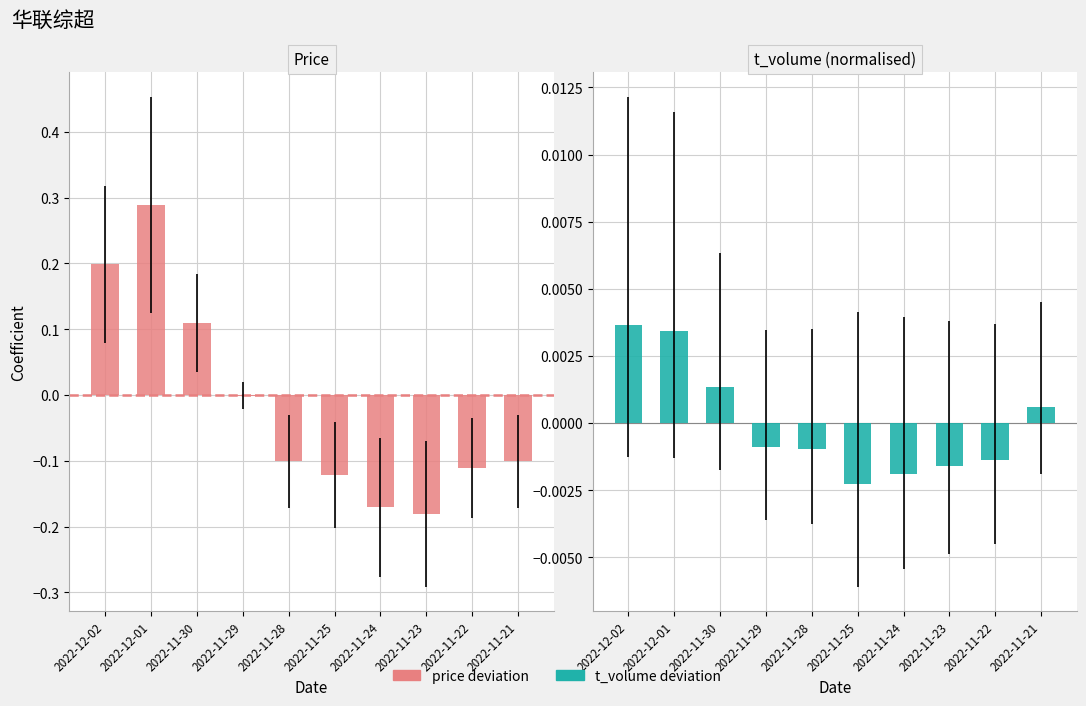

At 2022-11-28, list the series in order from largest to smallest.

t_volume deviation, price deviation